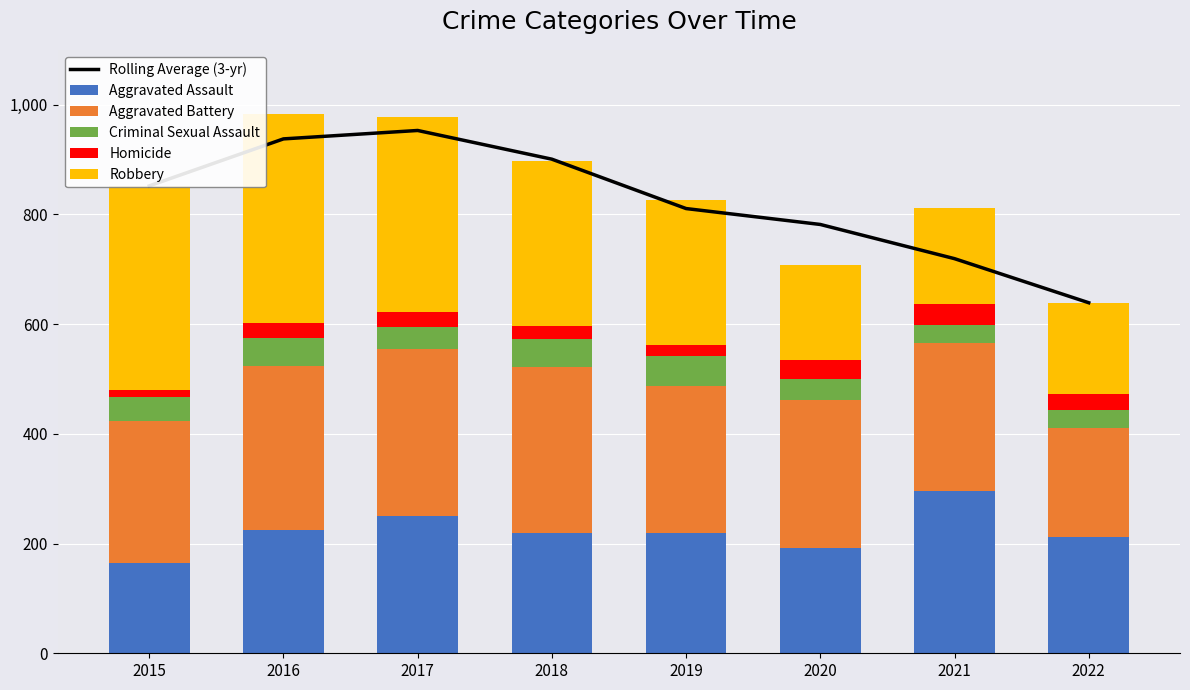

Does the chart contain any negative values?

No